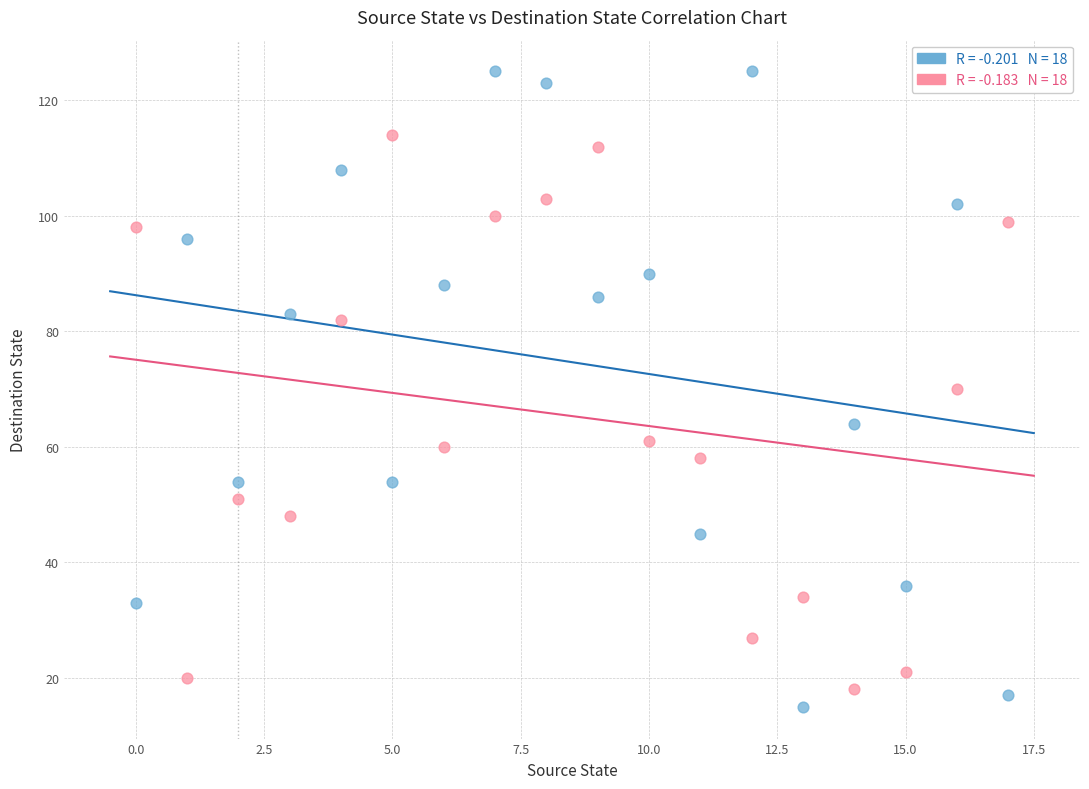

Across all data points, what is the range of Y values (max minus min)?

110